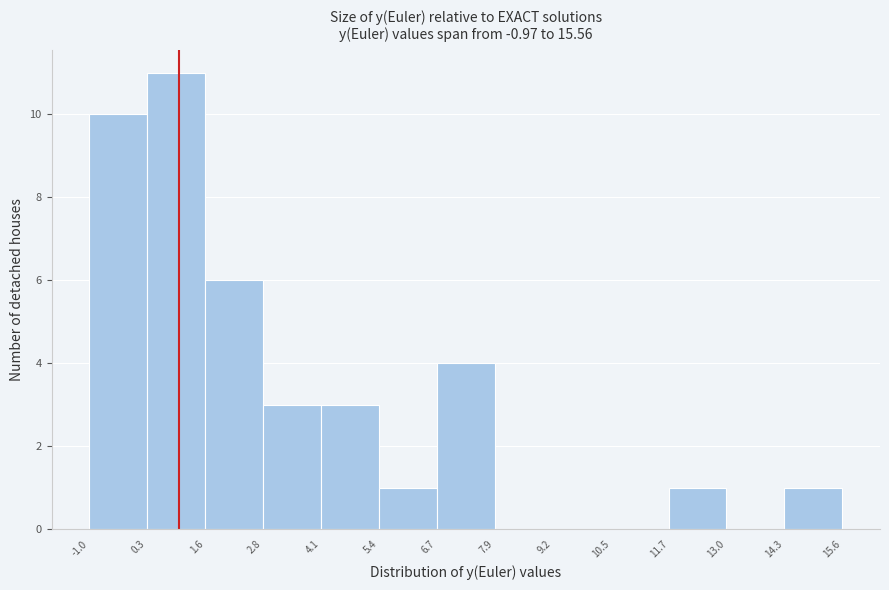

Over which range of the x-axis is the bar tallest?

0.3 to 1.6